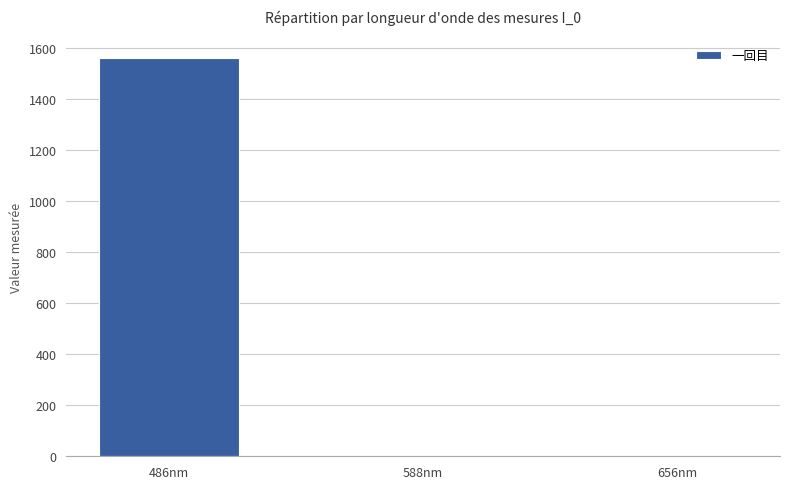

What is the maximum value shown in the chart?

1560.2